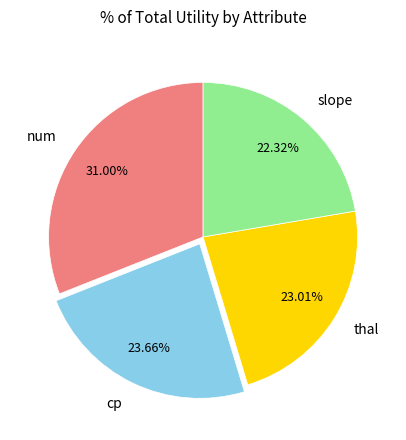

What is the smallest slice in the pie chart?

slope